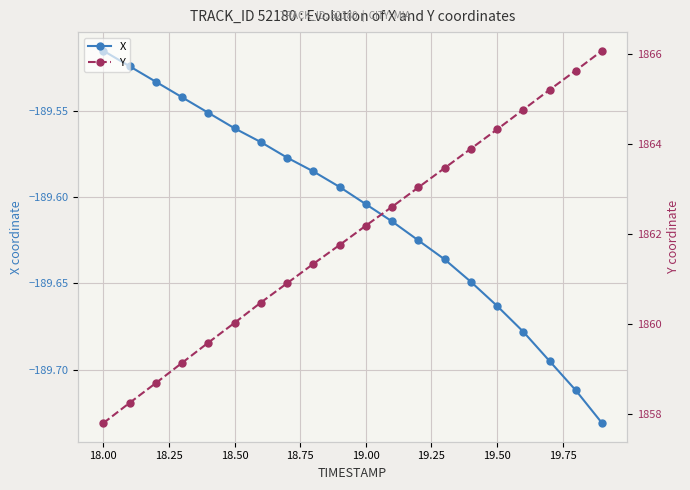

True or false: X has more than 1 points higher than both neighbors.

False